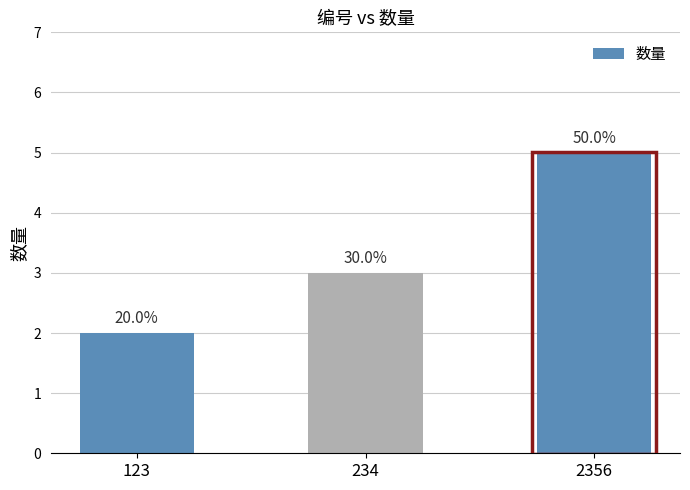

Reading left to right, what are all the values shown in this chart?

2	3	5